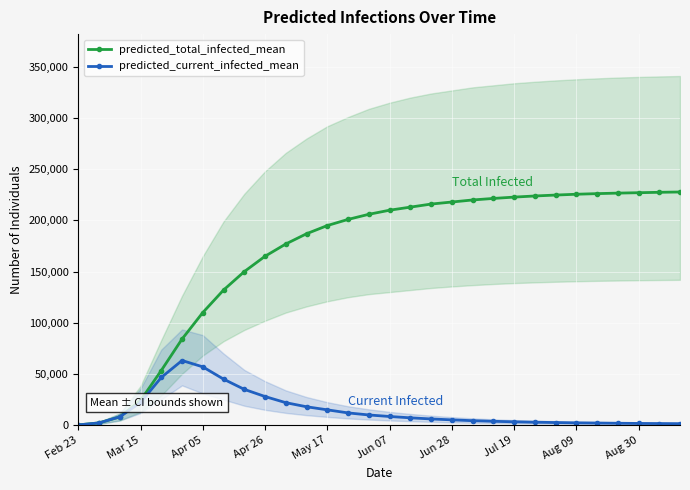

How many lines are shown in the chart?

2